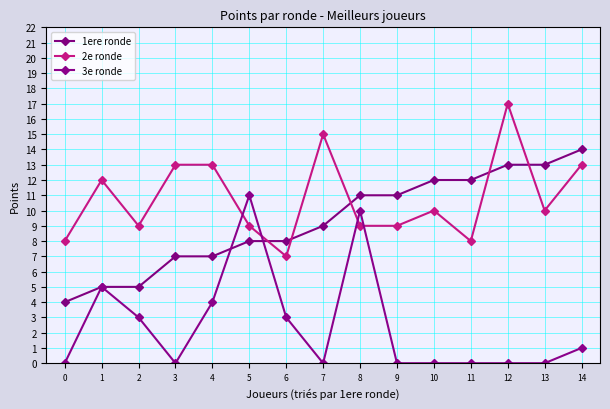

What are all the series names shown in the legend?

1ere ronde, 2e ronde, 3e ronde